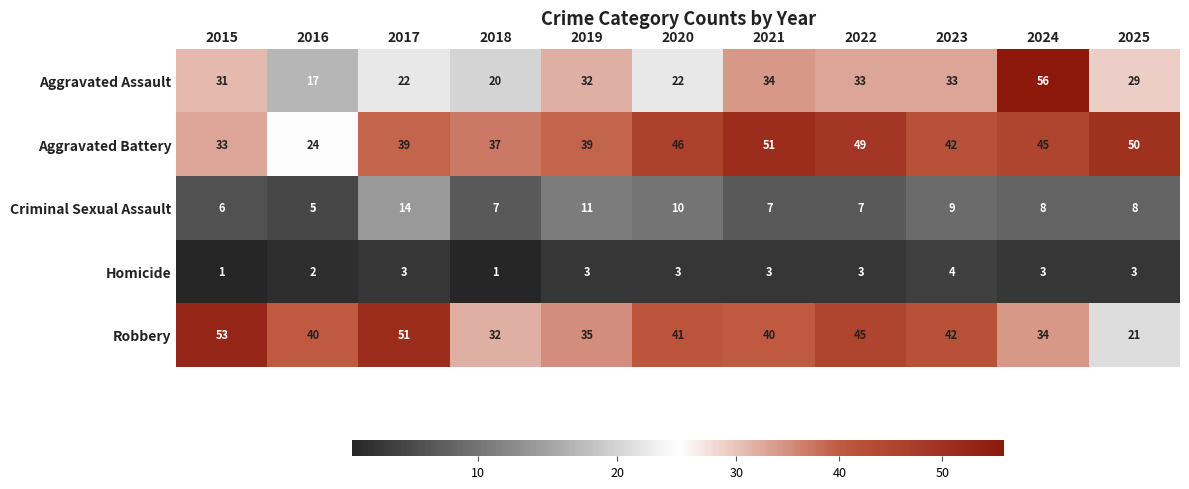

What is the difference between the maximum and minimum values in the Aggravated Assault series?

39